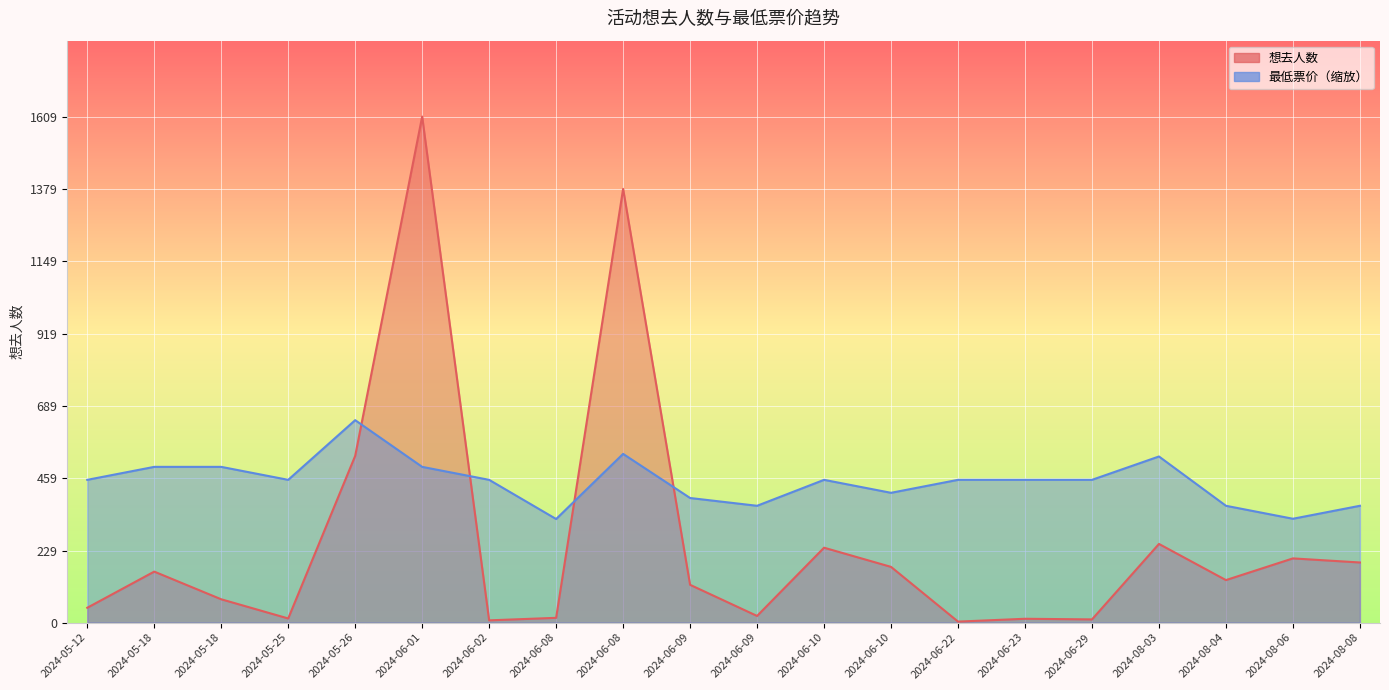

Between 2024-06-08 and 2024-06-22, which is larger?

2024-06-08